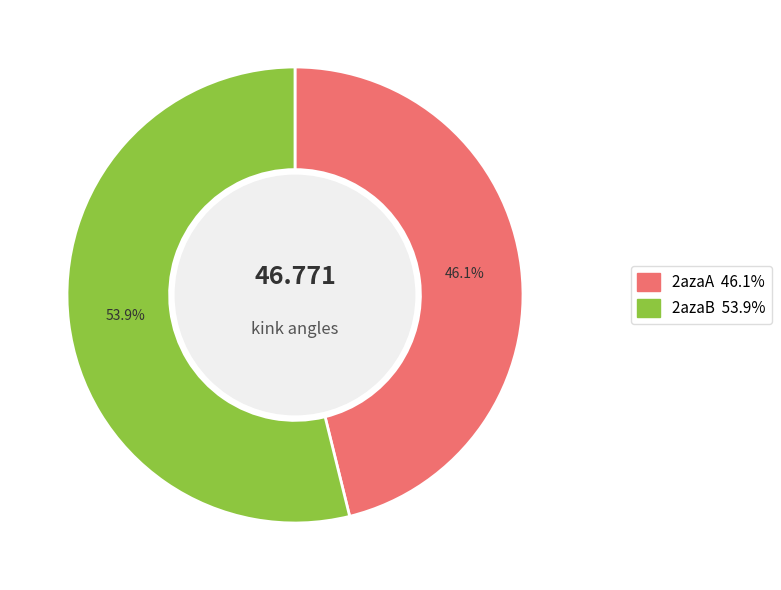

To the nearest percent, what is the difference between the 2azaB and 2azaA slice percentages?

8%